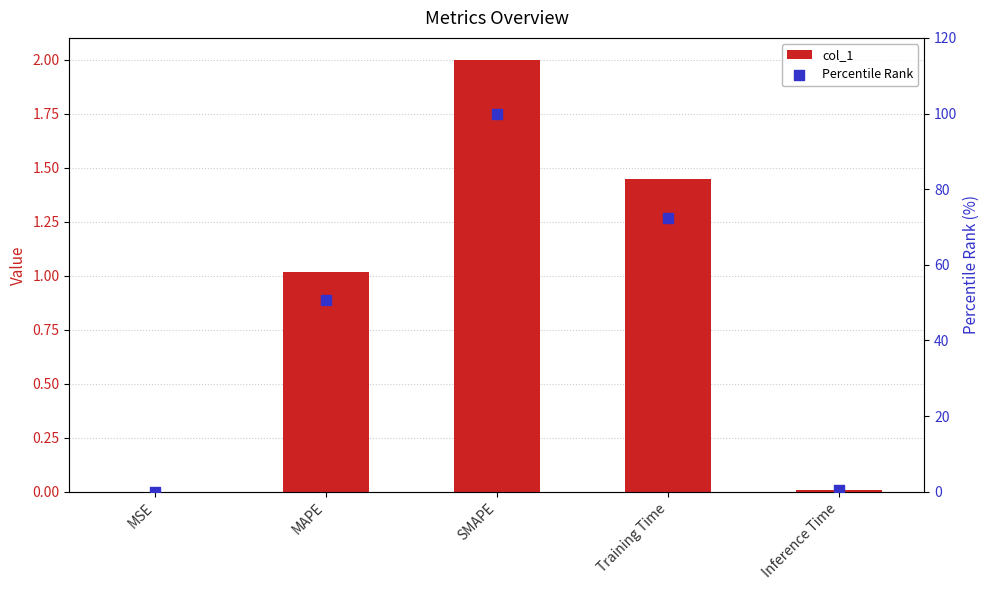

What are all the series names shown in the legend?

col_1, Percentile Rank